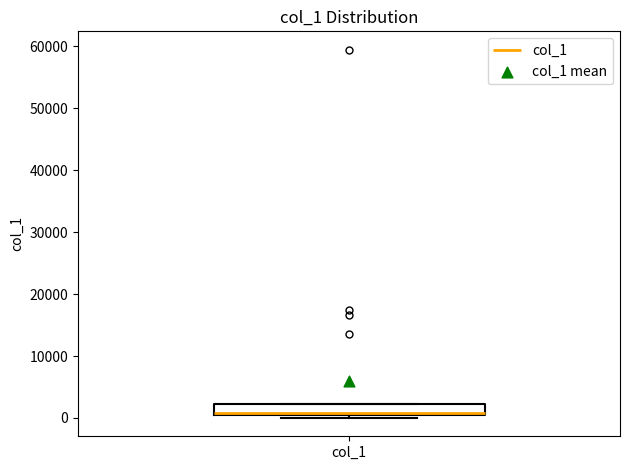

Transcribe this box plot: give where the median line is, the range the box spans, and where the two whiskers end, as read against the y-axis. The values are not printed on the chart, so give them approximately, as read against the axis.

median 1000, box 0 to 2000, whiskers 0 (just below the box's lower edge) to 2000